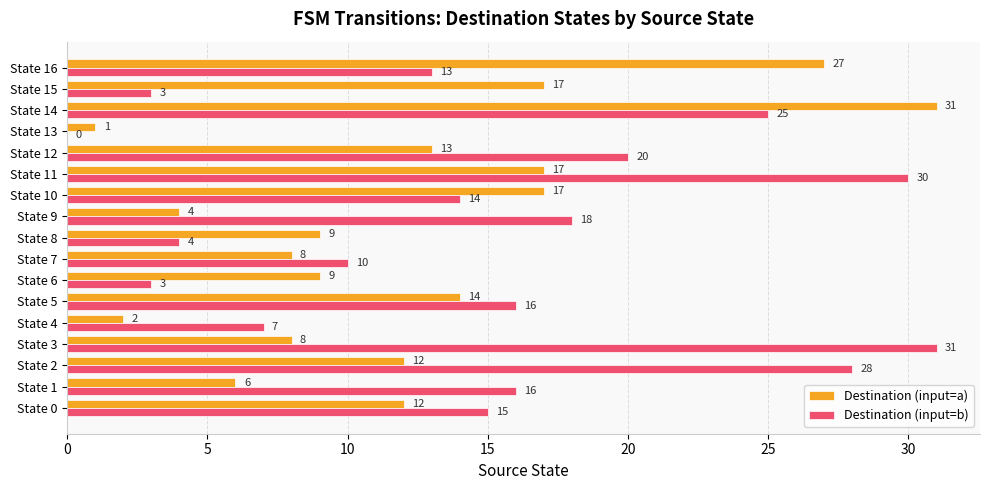

Which series has the widest spread of values?

Destination (input=b)